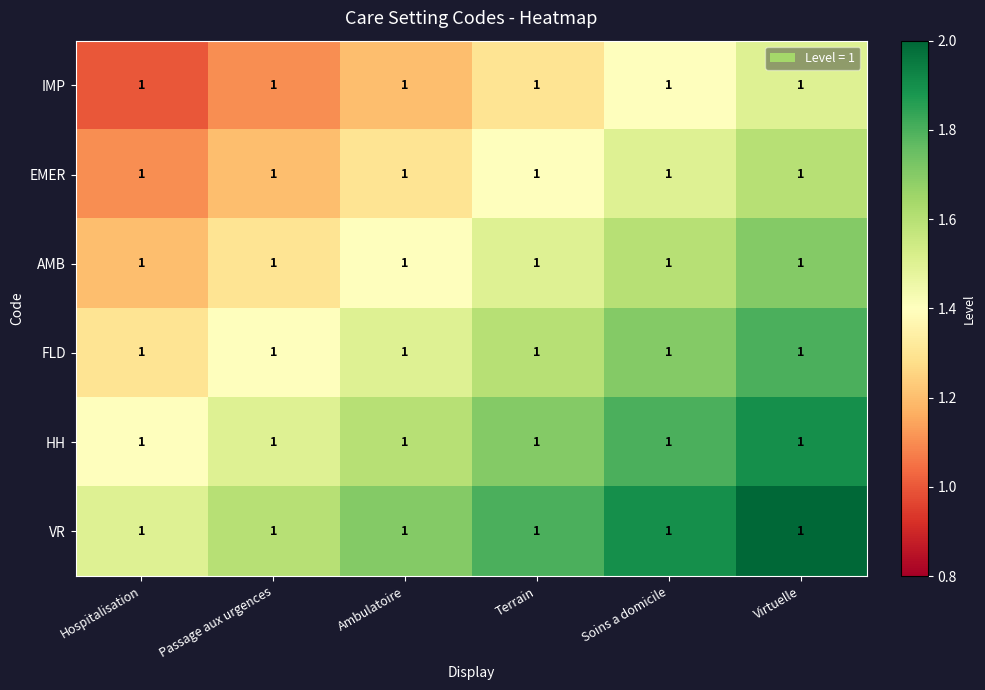

Reading left to right, what are all the values shown in this chart?

IMP: Hospitalisation=1.0	Passage aux urgences=1.0	Ambulatoire=1.0	Terrain=1.0	Soins a domicile=1.0	Virtuelle=1.0
EMER: Hospitalisation=1.0	Passage aux urgences=1.0	Ambulatoire=1.0	Terrain=1.0	Soins a domicile=1.0	Virtuelle=1.0
AMB: Hospitalisation=1.0	Passage aux urgences=1.0	Ambulatoire=1.0	Terrain=1.0	Soins a domicile=1.0	Virtuelle=1.0
FLD: Hospitalisation=1.0	Passage aux urgences=1.0	Ambulatoire=1.0	Terrain=1.0	Soins a domicile=1.0	Virtuelle=1.0
HH: Hospitalisation=1.0	Passage aux urgences=1.0	Ambulatoire=1.0	Terrain=1.0	Soins a domicile=1.0	Virtuelle=1.0
VR: Hospitalisation=1.0	Passage aux urgences=1.0	Ambulatoire=1.0	Terrain=1.0	Soins a domicile=1.0	Virtuelle=1.0